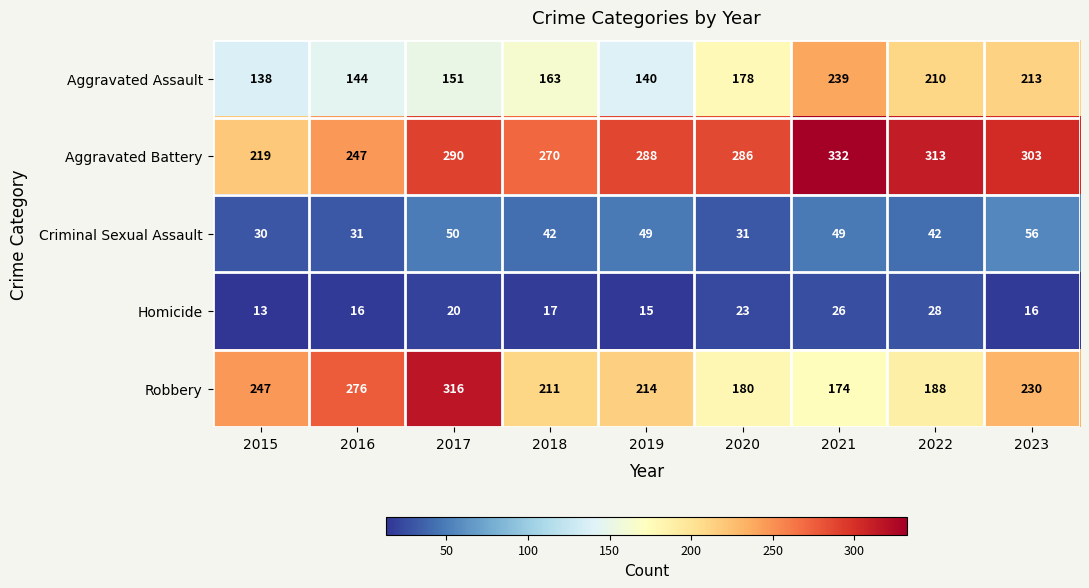

True or false: Aggravated Battery has a value of 96 at 2016.

False